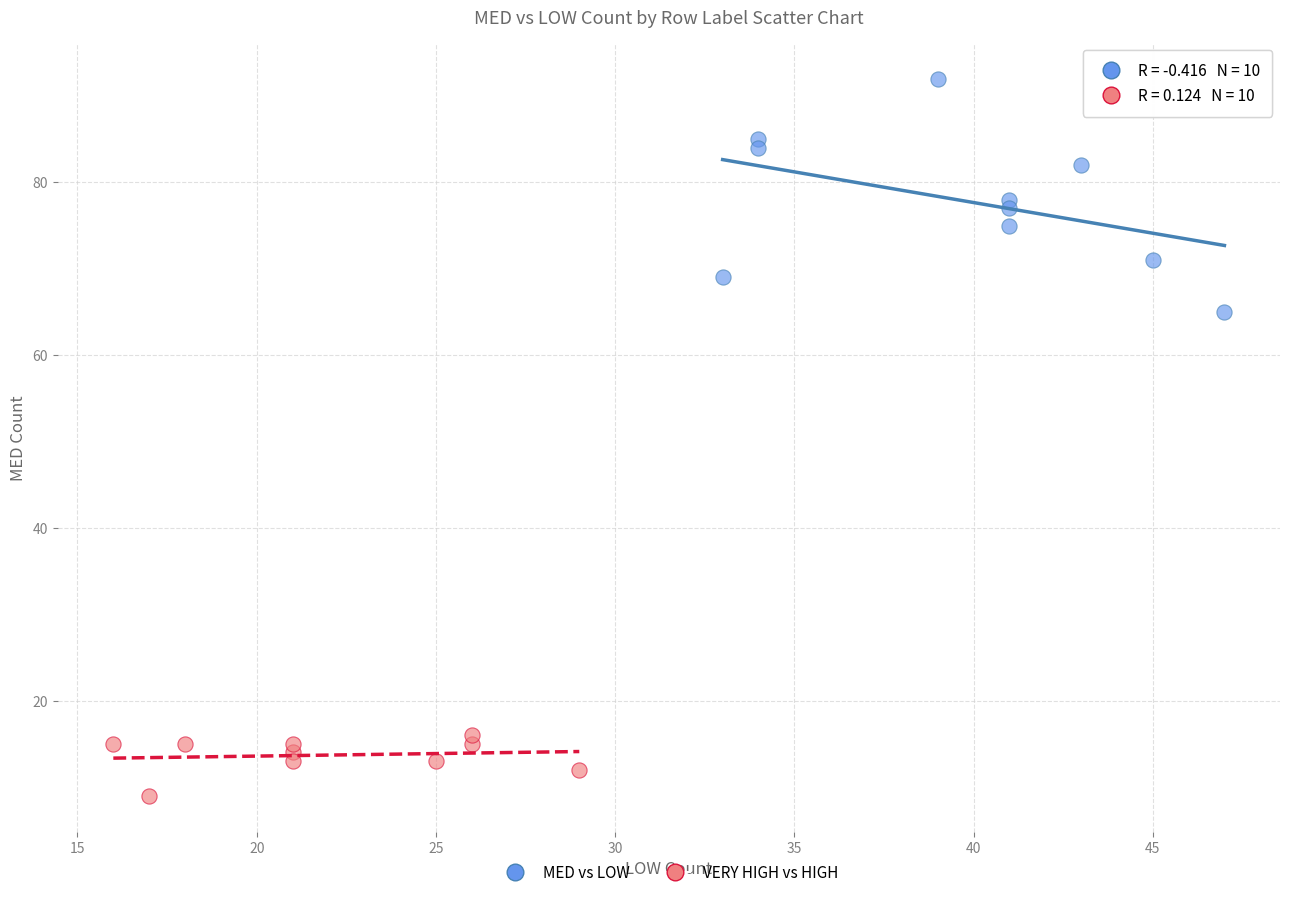

What are all the series names shown in the legend?

MED vs LOW, VERY HIGH vs HIGH